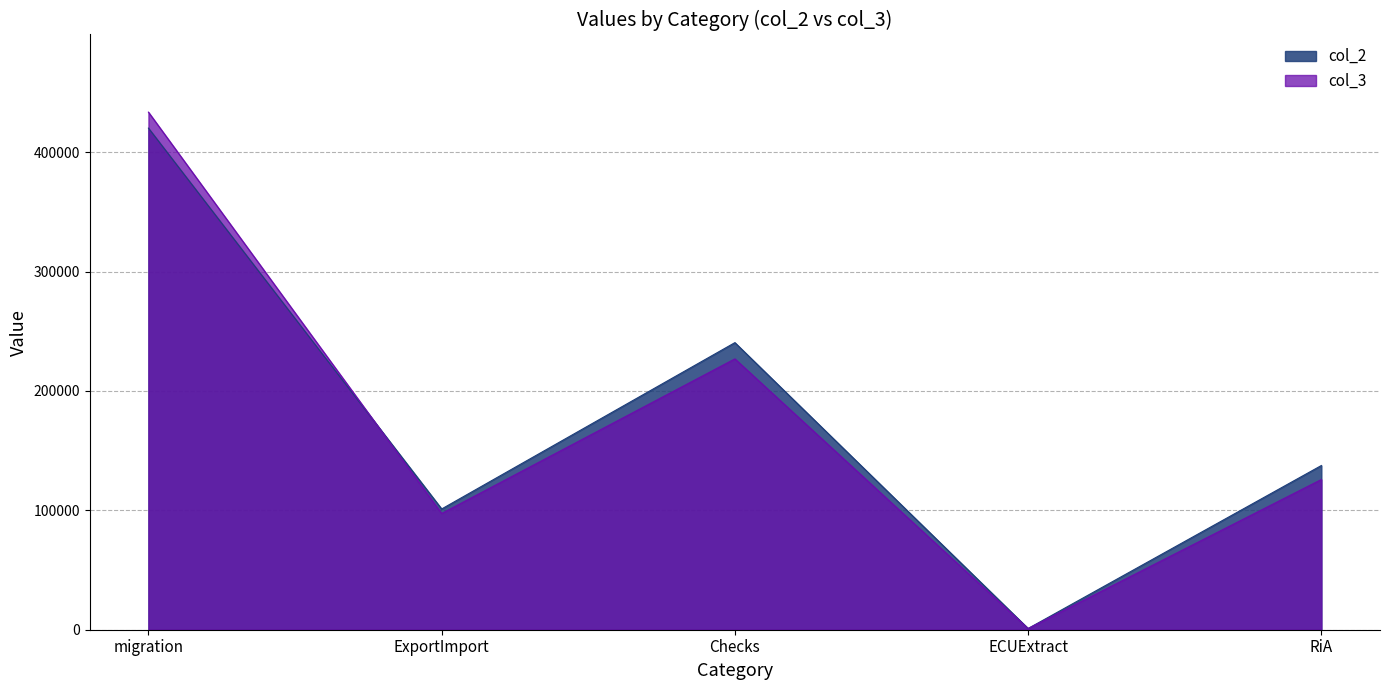

Where is the first local minimum for col_2?

ExportImport